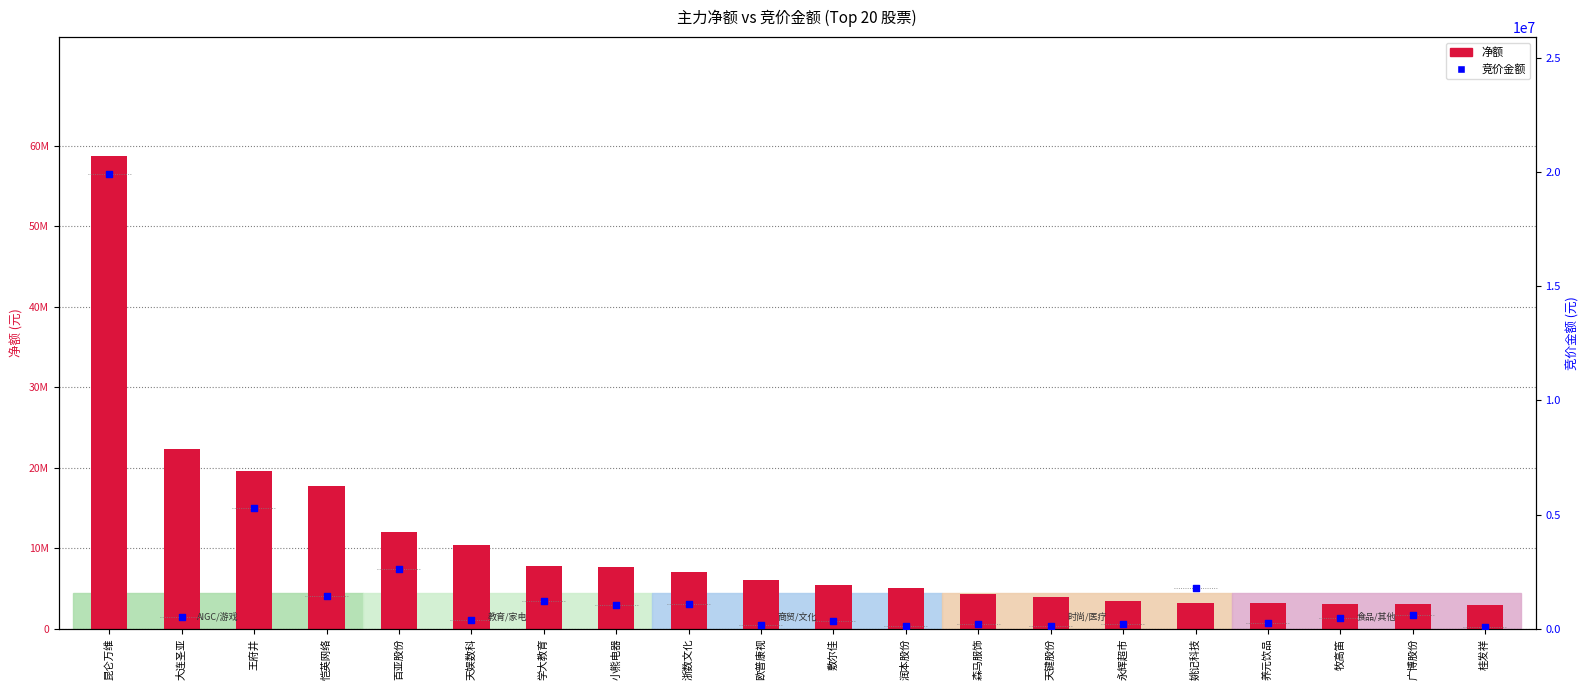

Which series contains the lowest Y value?

竞价金额